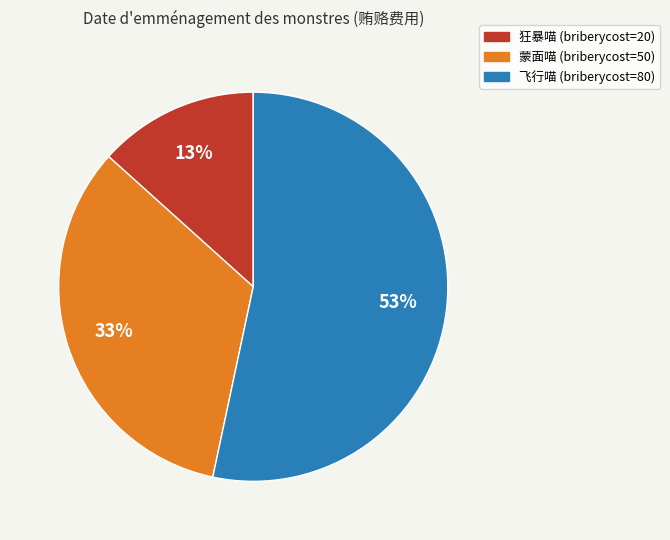

Is there any slice that represents more than half of the pie?

Yes